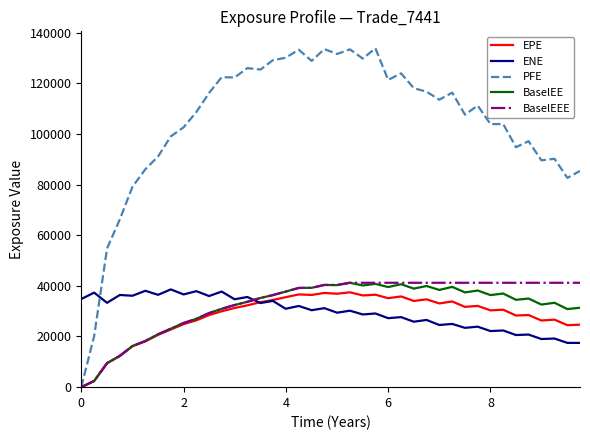

Does the chart display data point markers on the line(s)?

No